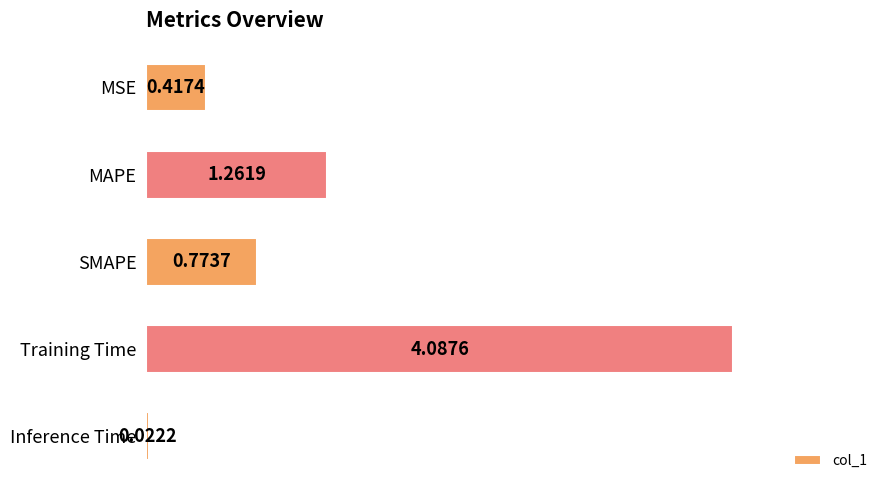

Approximately how many times larger is the value at Training Time compared to MAPE?

3.2